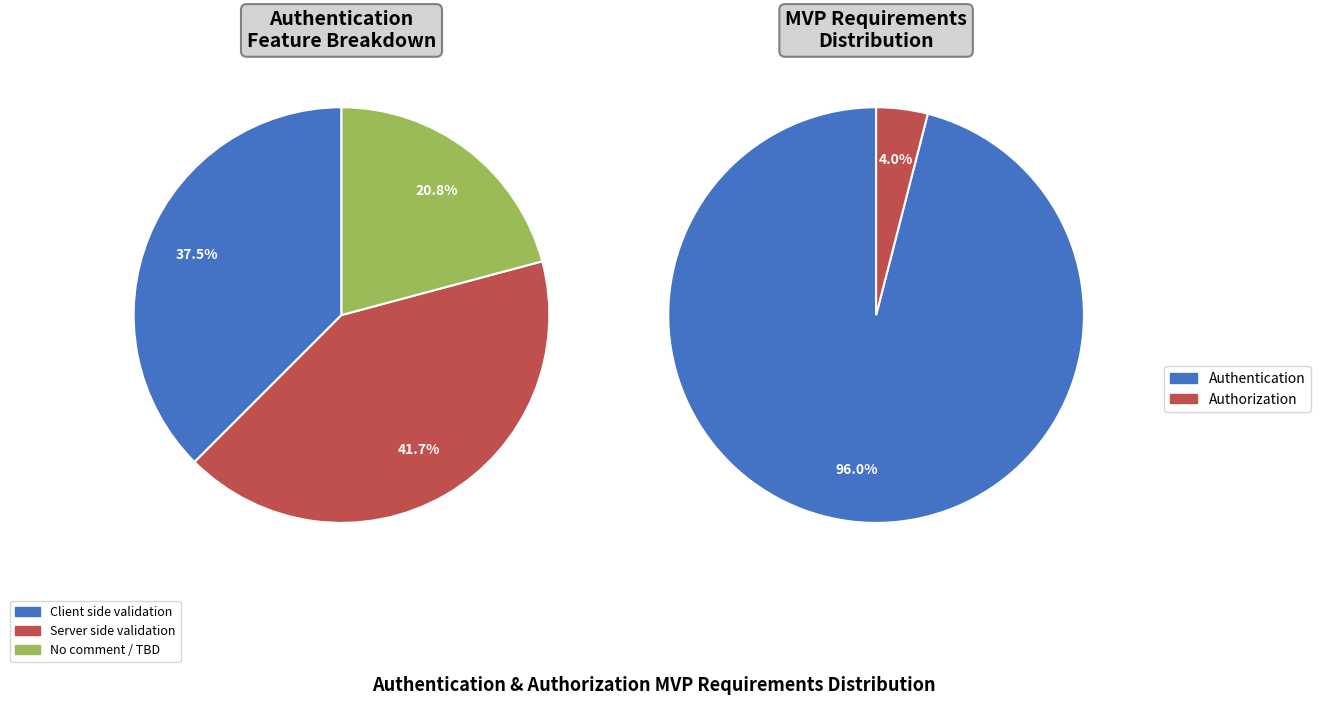

Which slice is the largest?

Authentication